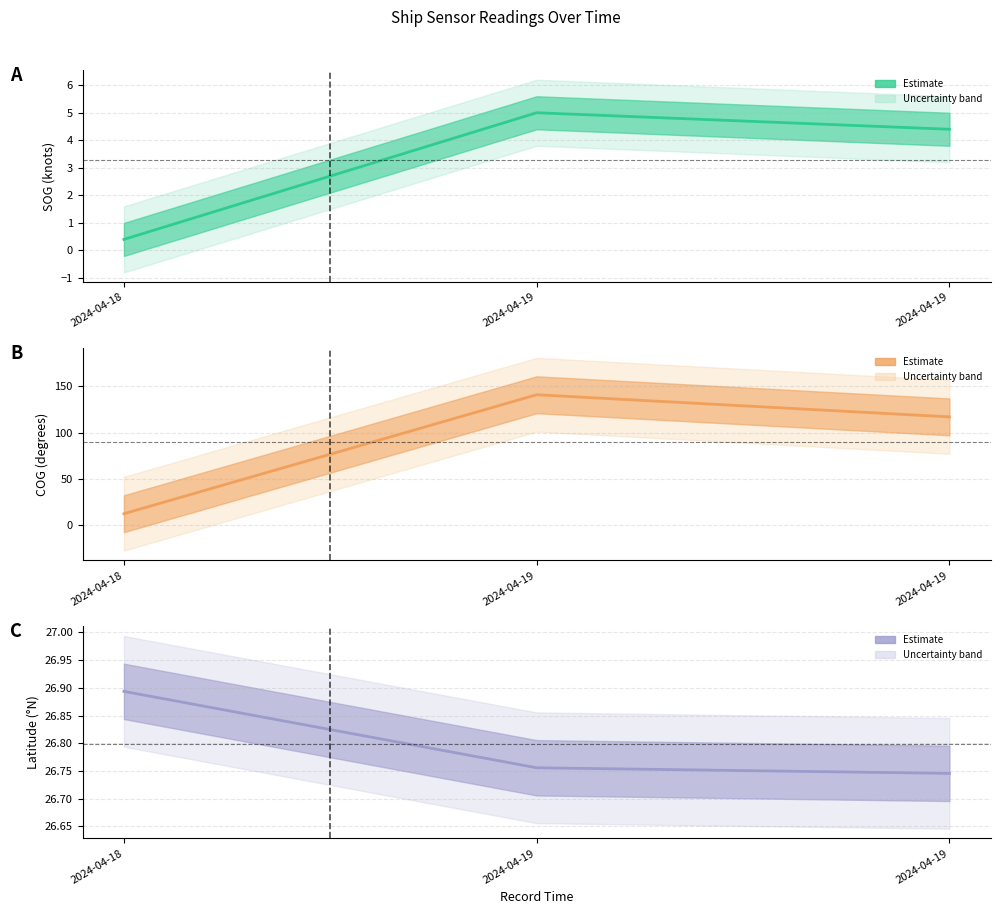

What is the minimum value shown in the chart?

0.4